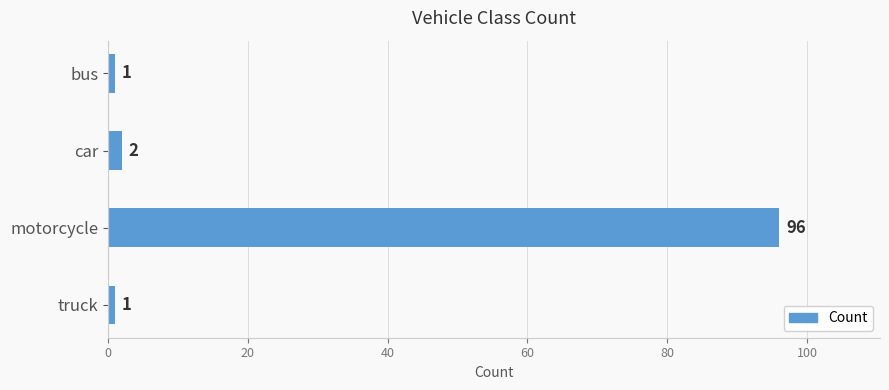

Reading top to bottom, what are all the values shown in this chart?

1	2	96	1